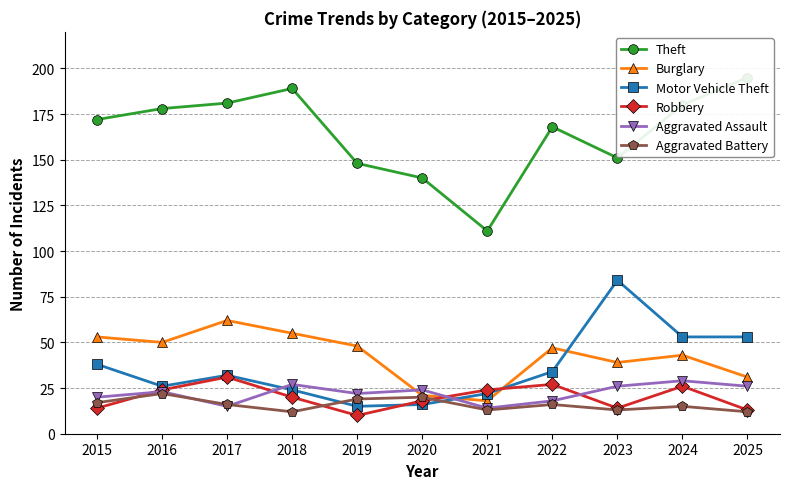

Reading right to left, list all the values displayed in this chart.

Theft: 2025=195	2024=180	2023=151	2022=168	2021=111	2020=140	2019=148	2018=189	2017=181	2016=178	2015=172
Burglary: 2025=31	2024=43	2023=39	2022=47	2021=18	2020=21	2019=48	2018=55	2017=62	2016=50	2015=53
Motor Vehicle Theft: 2025=53	2024=53	2023=84	2022=34	2021=22	2020=16	2019=15	2018=24	2017=32	2016=26	2015=38
Robbery: 2025=13	2024=26	2023=14	2022=27	2021=24	2020=18	2019=10	2018=20	2017=31	2016=24	2015=14
Aggravated Assault: 2025=26	2024=29	2023=26	2022=18	2021=14	2020=24	2019=22	2018=27	2017=15	2016=23	2015=20
Aggravated Battery: 2025=12	2024=15	2023=13	2022=16	2021=13	2020=20	2019=19	2018=12	2017=16	2016=22	2015=17